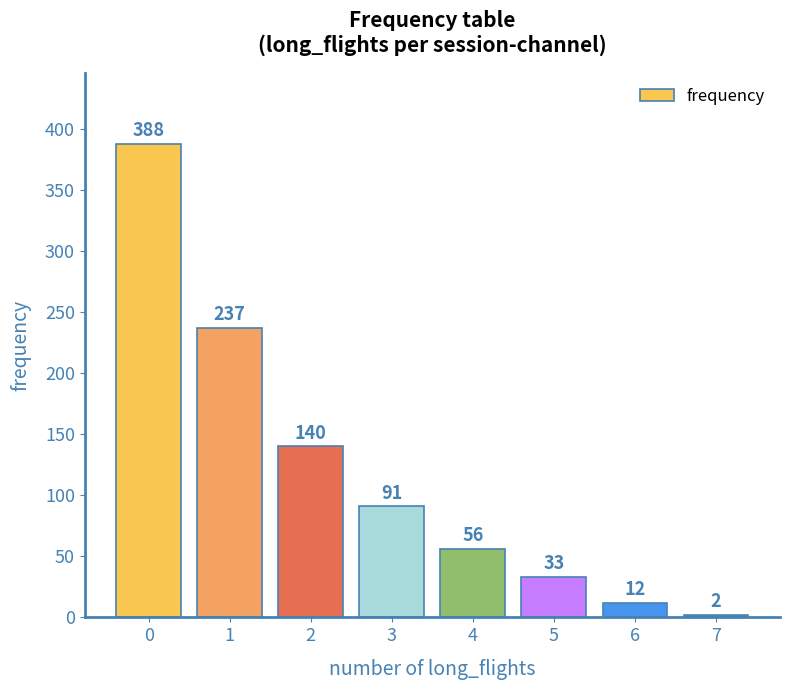

The chart shows a value of 68 at 2. True or false?

False